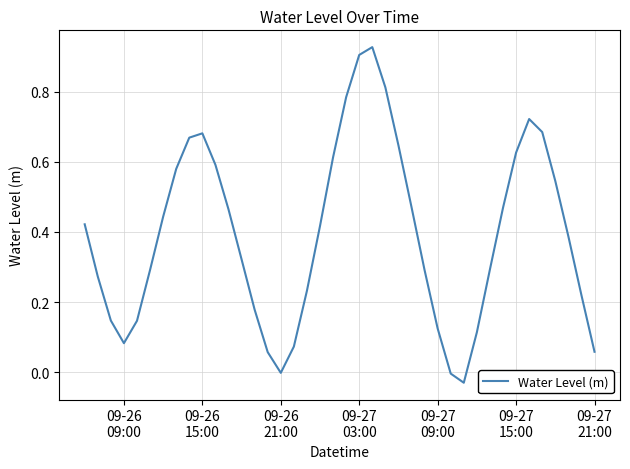

What is the difference between the maximum and minimum values?

1.0